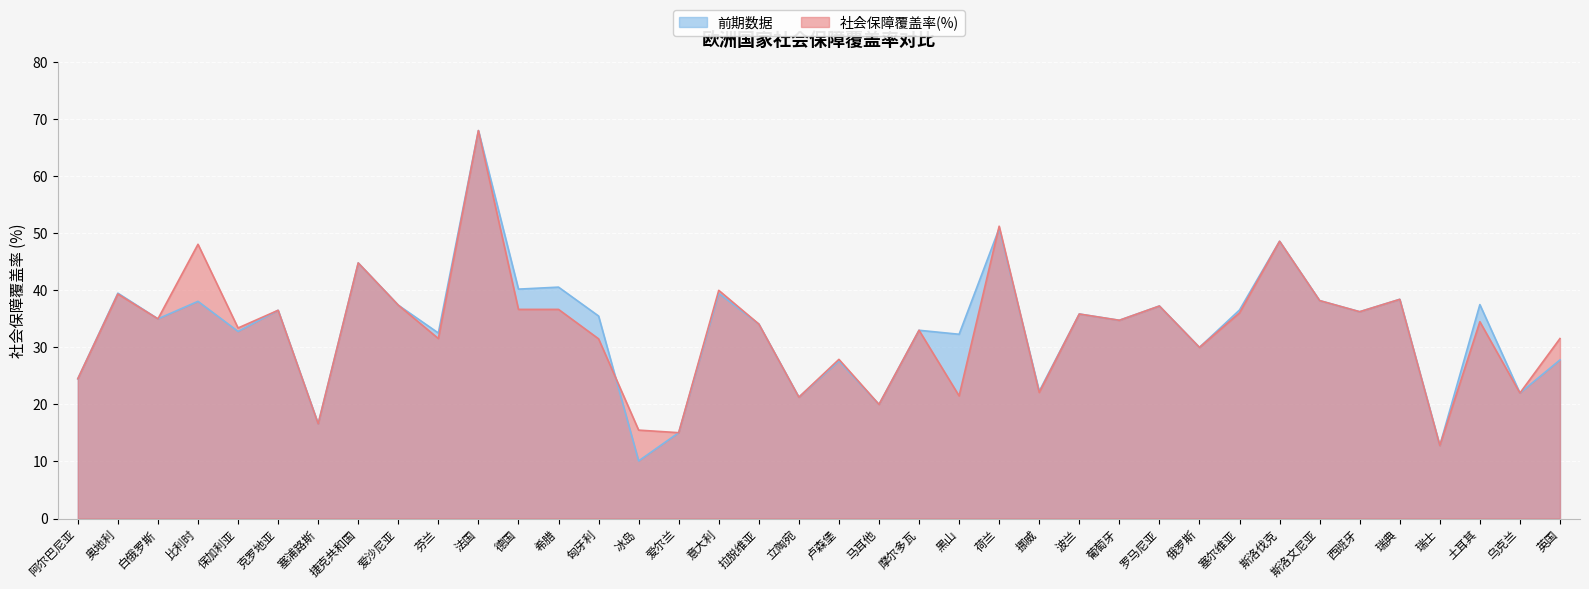

Does the chart display data point markers on the line(s)?

No